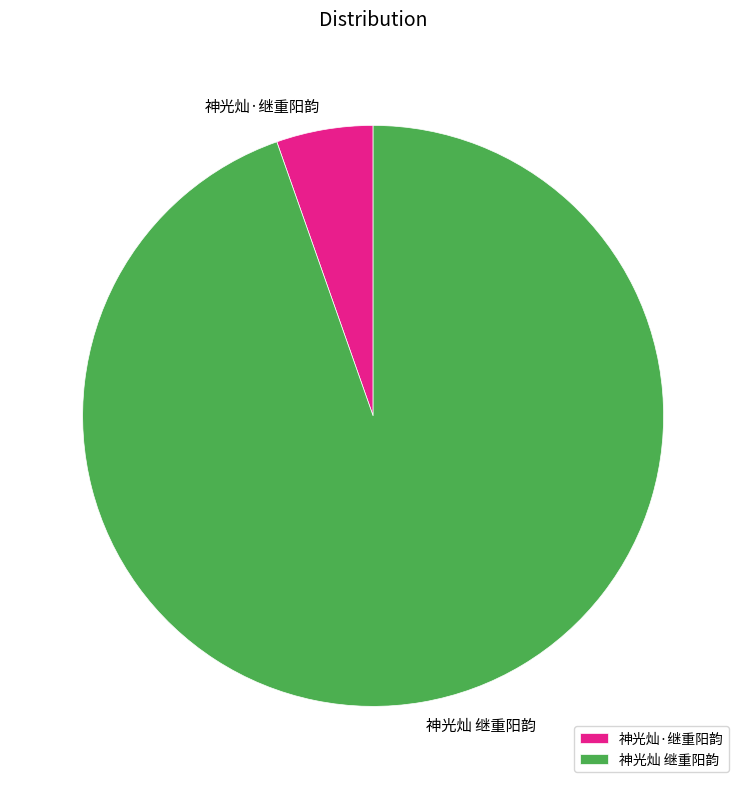

Is it true that 神光灿·继重阳韵 is 1% of the pie?

False